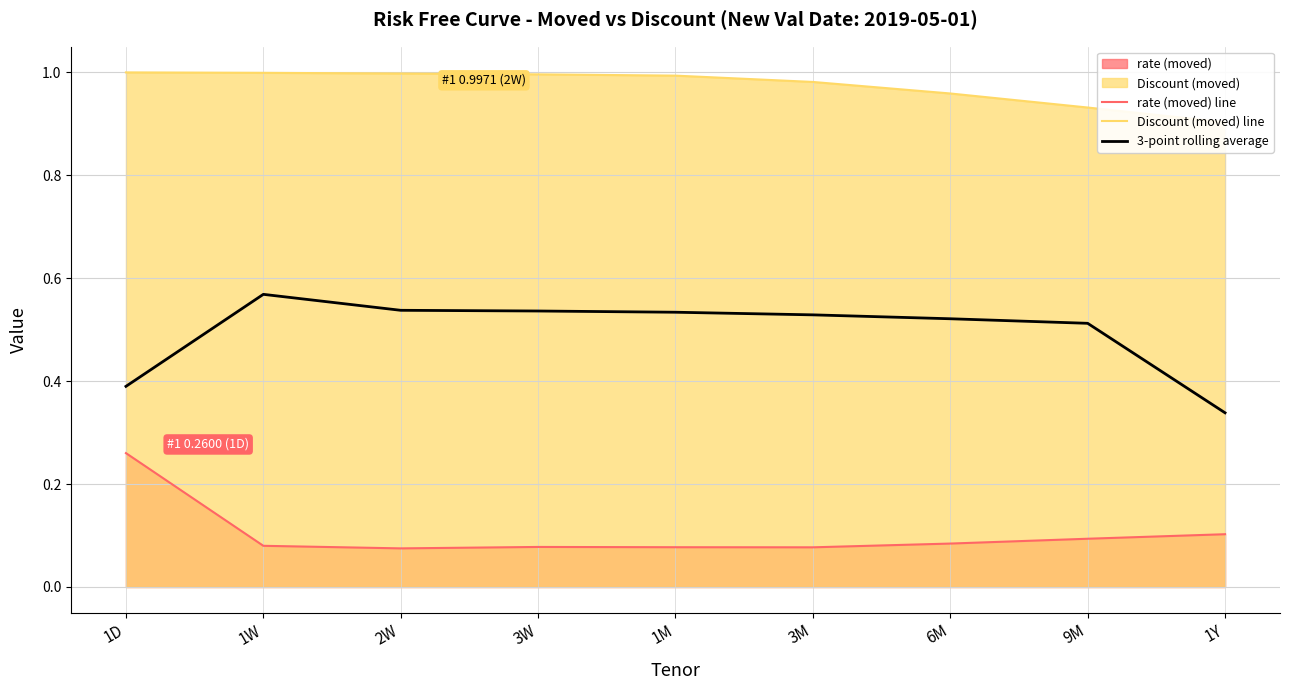

What is the average value of the rate (moved) line series?

0.1